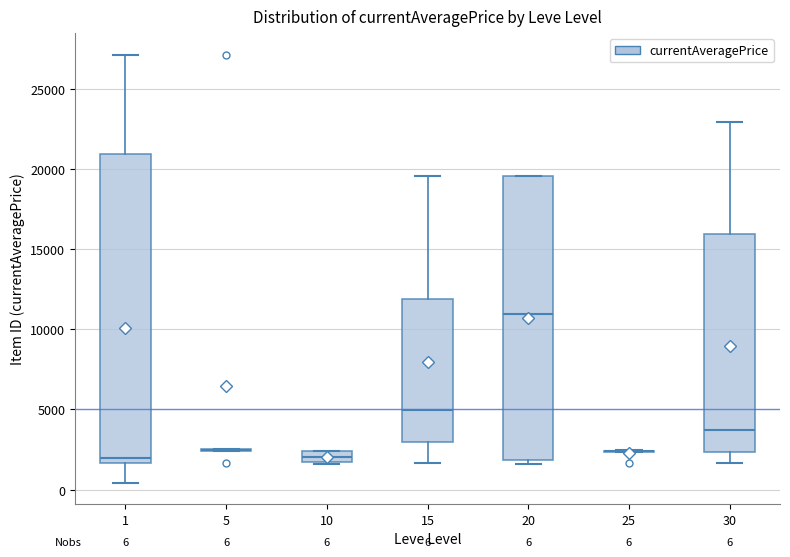

Comparing the boxes themselves (not the whiskers), which one is the tallest?

1